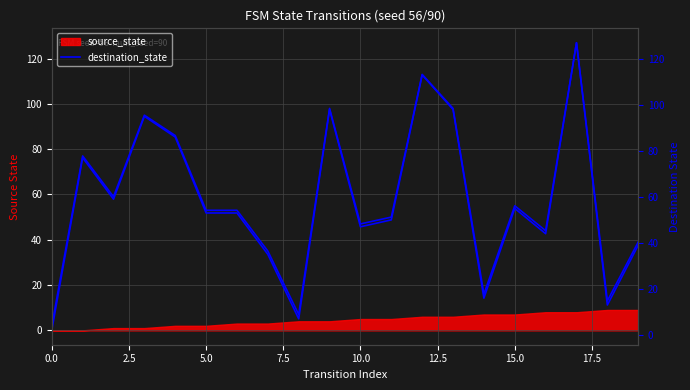

What is the value of the 6th point from the left?

53